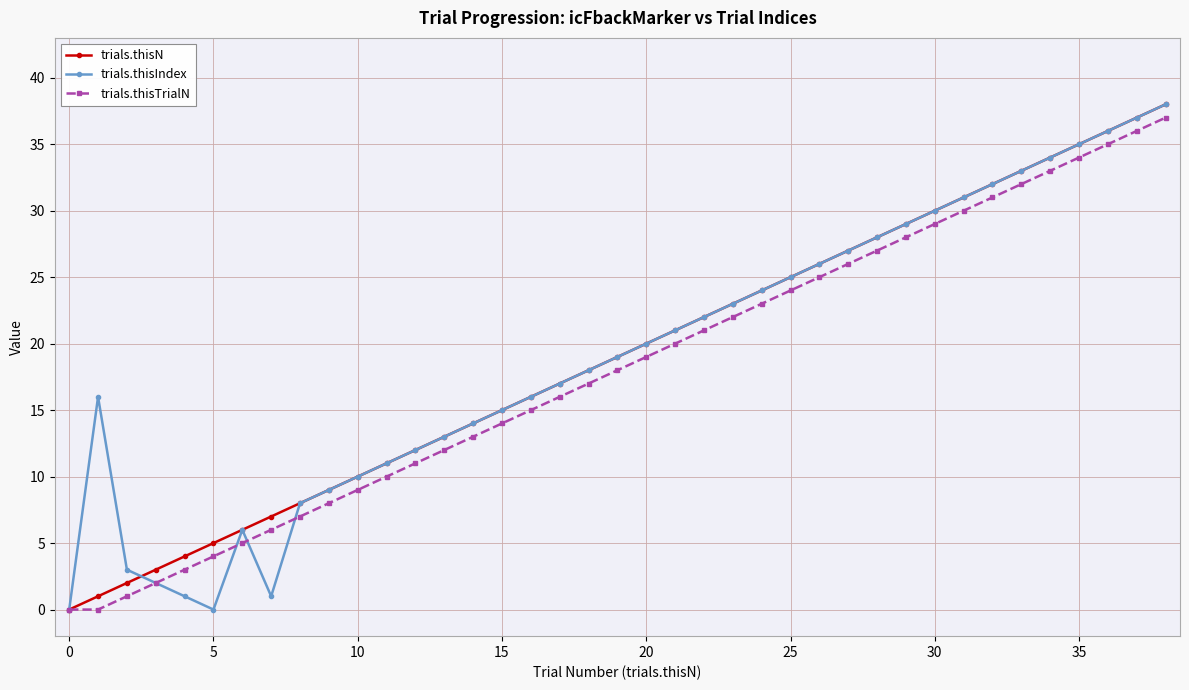

Reading left to right, what are all the values shown in this chart?

trials.thisN: 0	1	2	3	4	5	6	7	8	9	10	11	12	13	14	15	16	17	18	19	20	21	22	23	24	25	26	27	28	29	30	31	32	33	34	35	36	37	38
trials.thisIndex: 0	16	3	2	1	0	6	1	8	9	10	11	12	13	14	15	16	17	18	19	20	21	22	23	24	25	26	27	28	29	30	31	32	33	34	35	36	37	38
trials.thisTrialN: 0	0	1	2	3	4	5	6	7	8	9	10	11	12	13	14	15	16	17	18	19	20	21	22	23	24	25	26	27	28	29	30	31	32	33	34	35	36	37